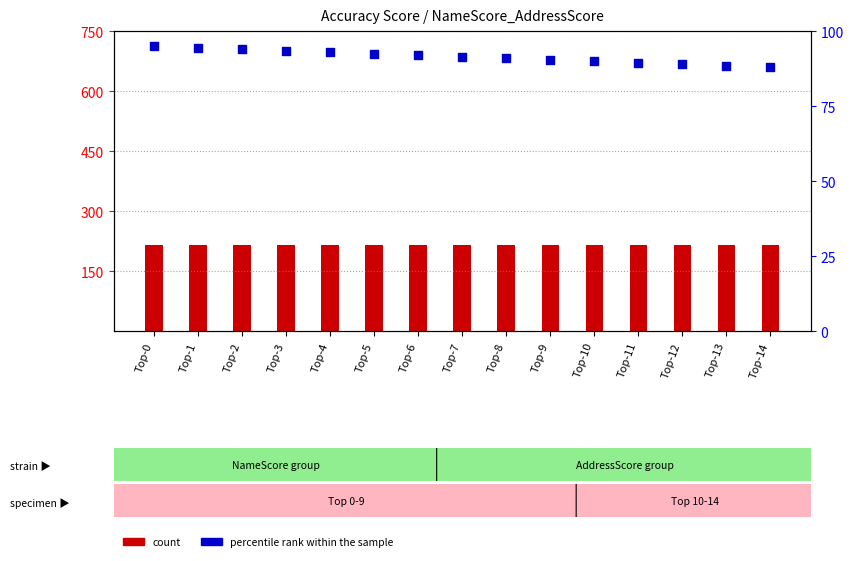

At which category is the sum across all series the highest?

Top-0